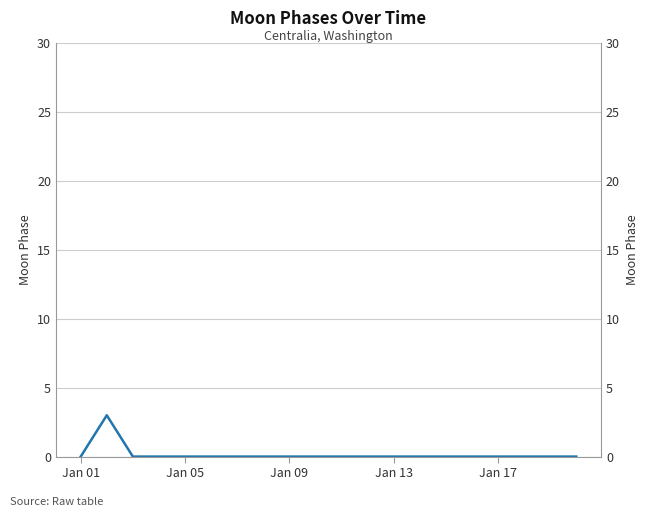

Reading left to right, transcribe all the data shown in this chart.

0	3	0	0	0	0	0	0	0	0	0	0	0	0	0	0	0	0	0	0